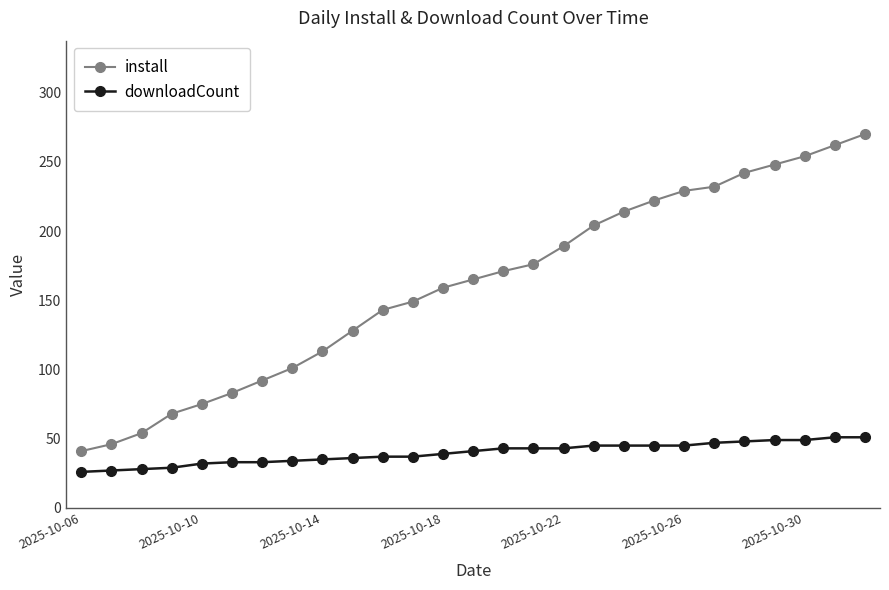

What is the value of the install point at the 25th from the left?

254